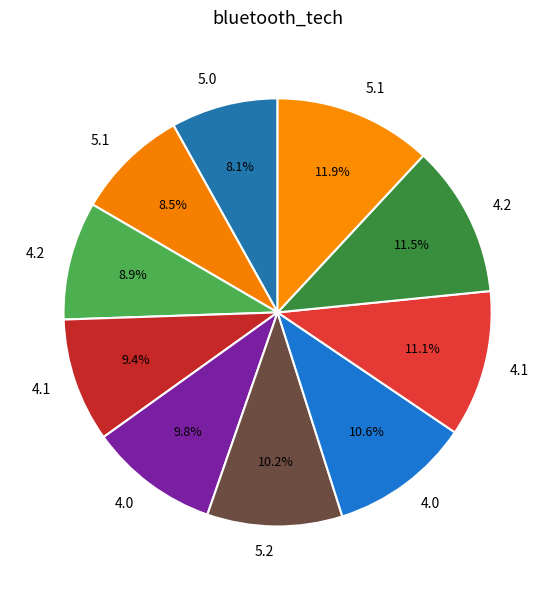

How many slices are in this pie chart?

10